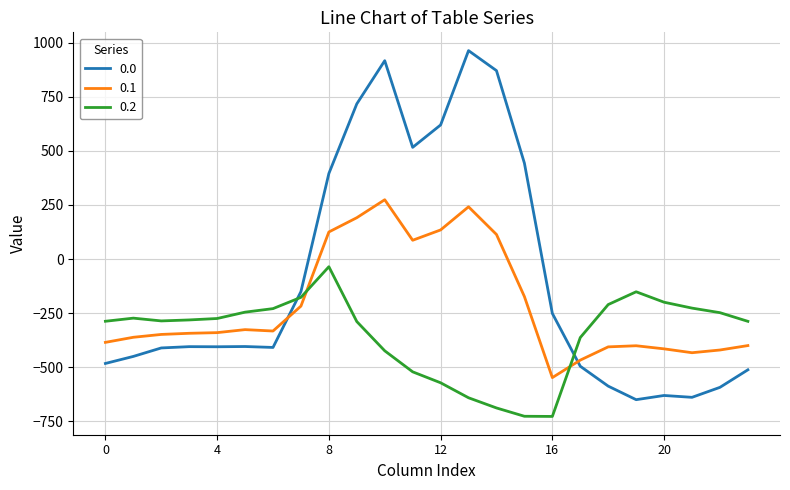

List the series in order of their overall mean, highest first.

0.0, 0.1, 0.2